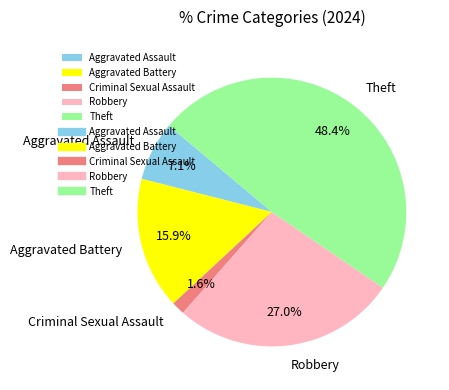

To the nearest percent, what is the average slice percentage?

20%